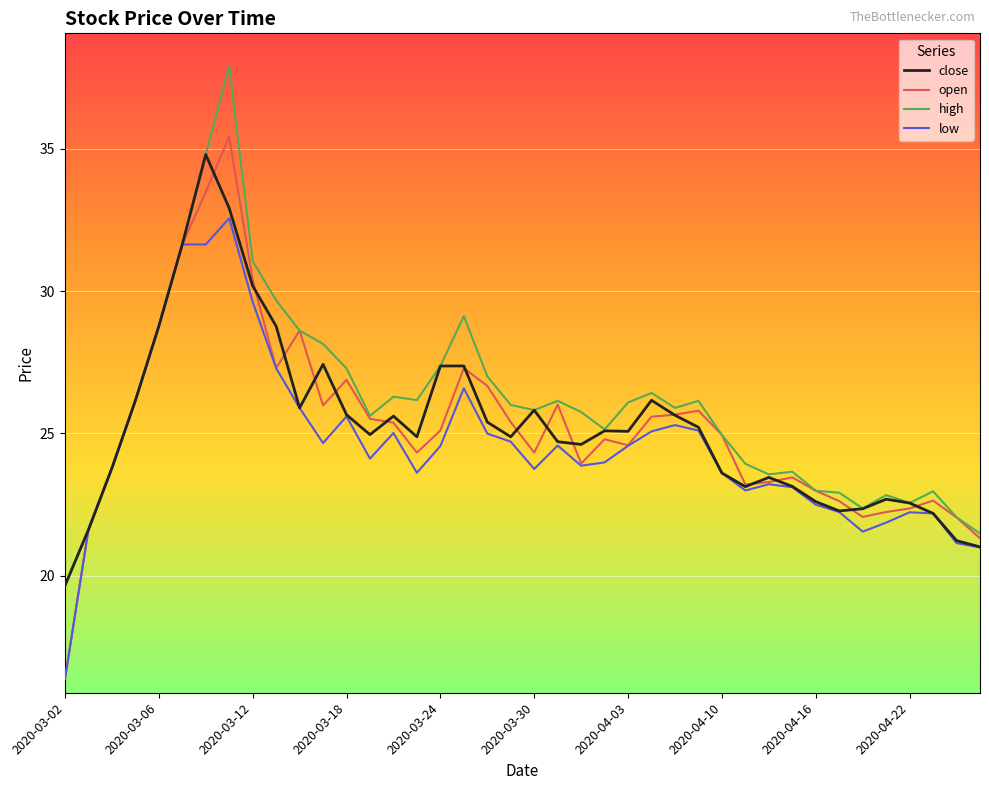

Which series has the widest spread of values?

open